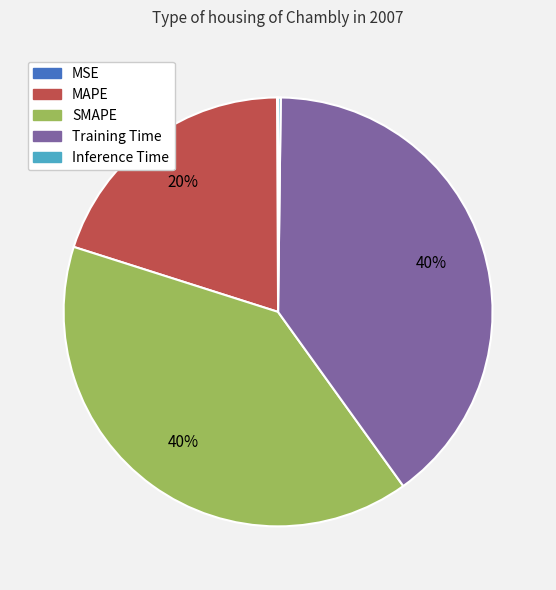

Do SMAPE and MAPE together represent more than half of the pie?

Yes